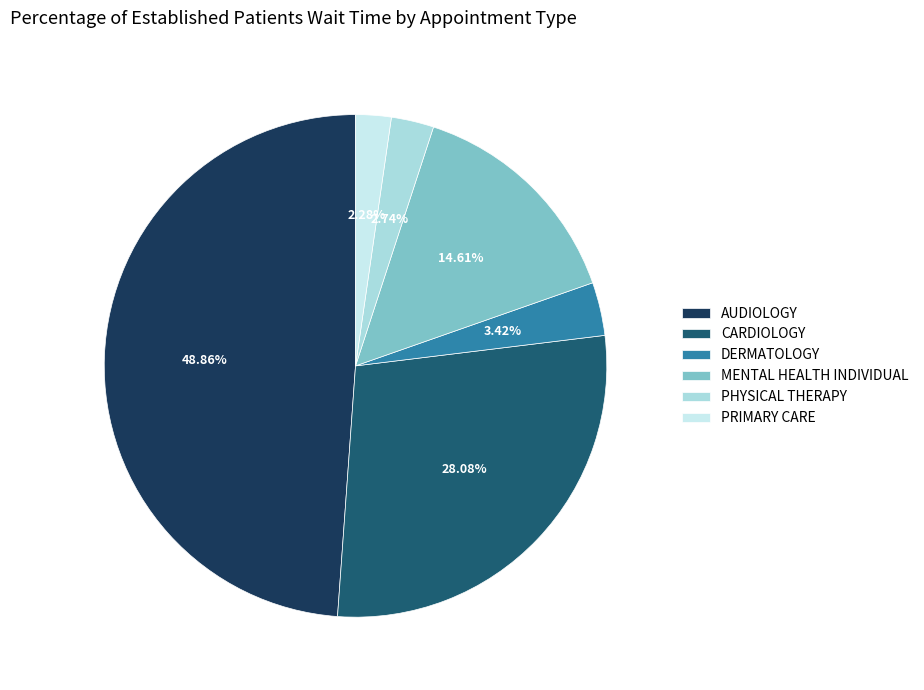

Does AUDIOLOGY account for over 50% of the chart?

No